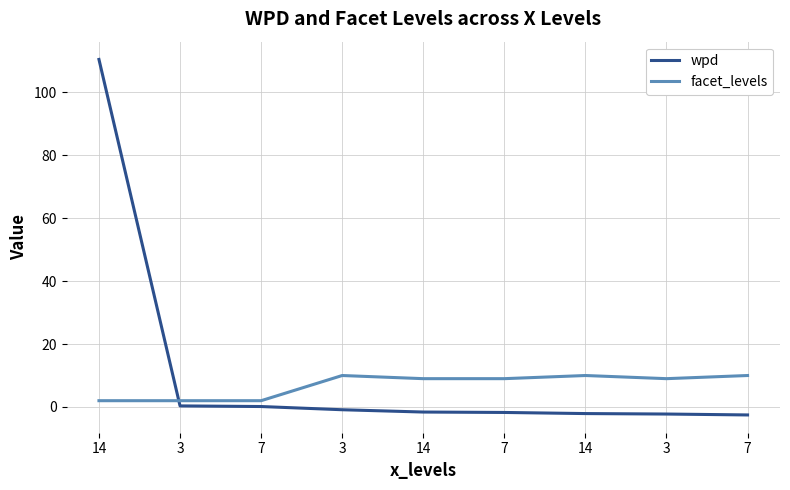

How many lines are shown in the chart?

2